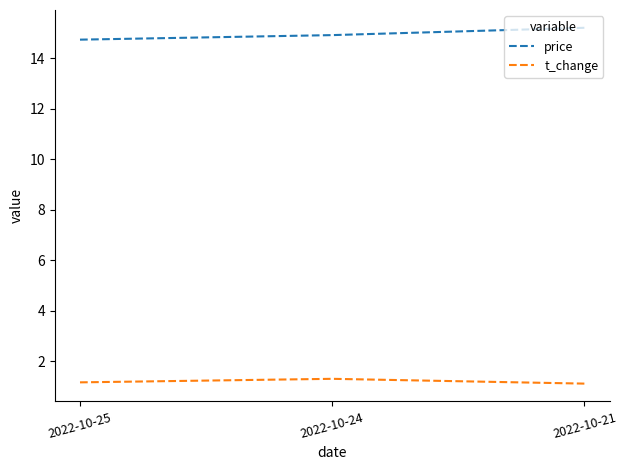

True or false: t_change has a value of 0.6 at 2022-10-25.

False